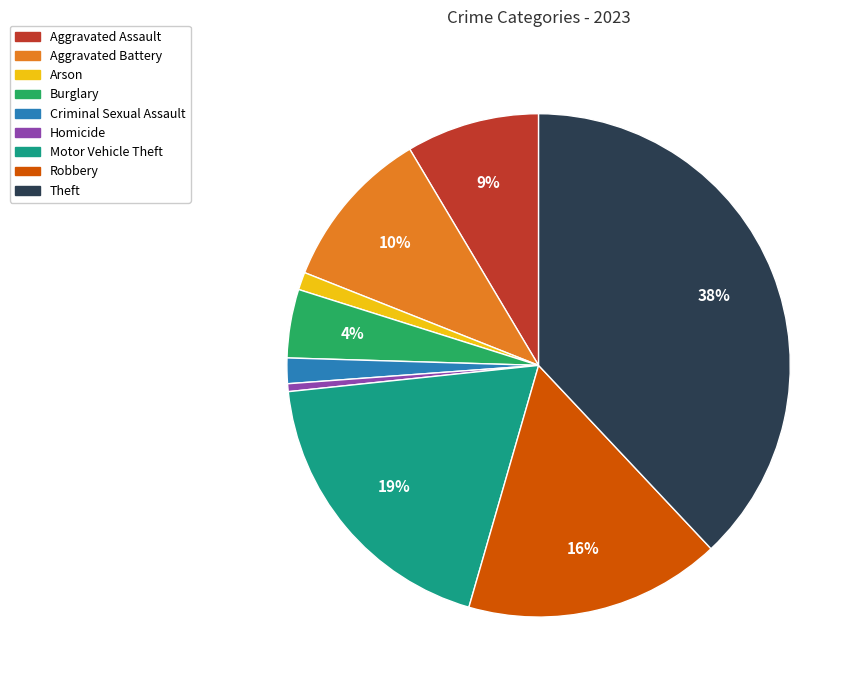

Between Burglary and Aggravated Battery, which is larger?

Aggravated Battery